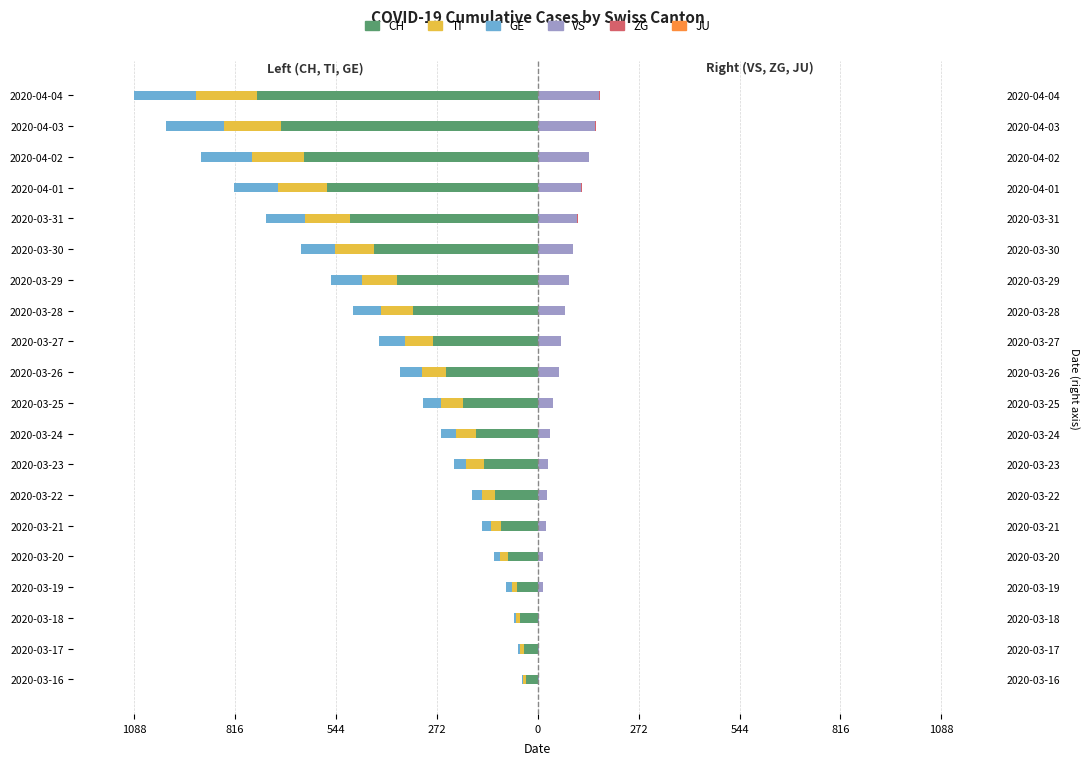

Which has a higher value, 2020-03-31 or 2020-04-02?

2020-03-31